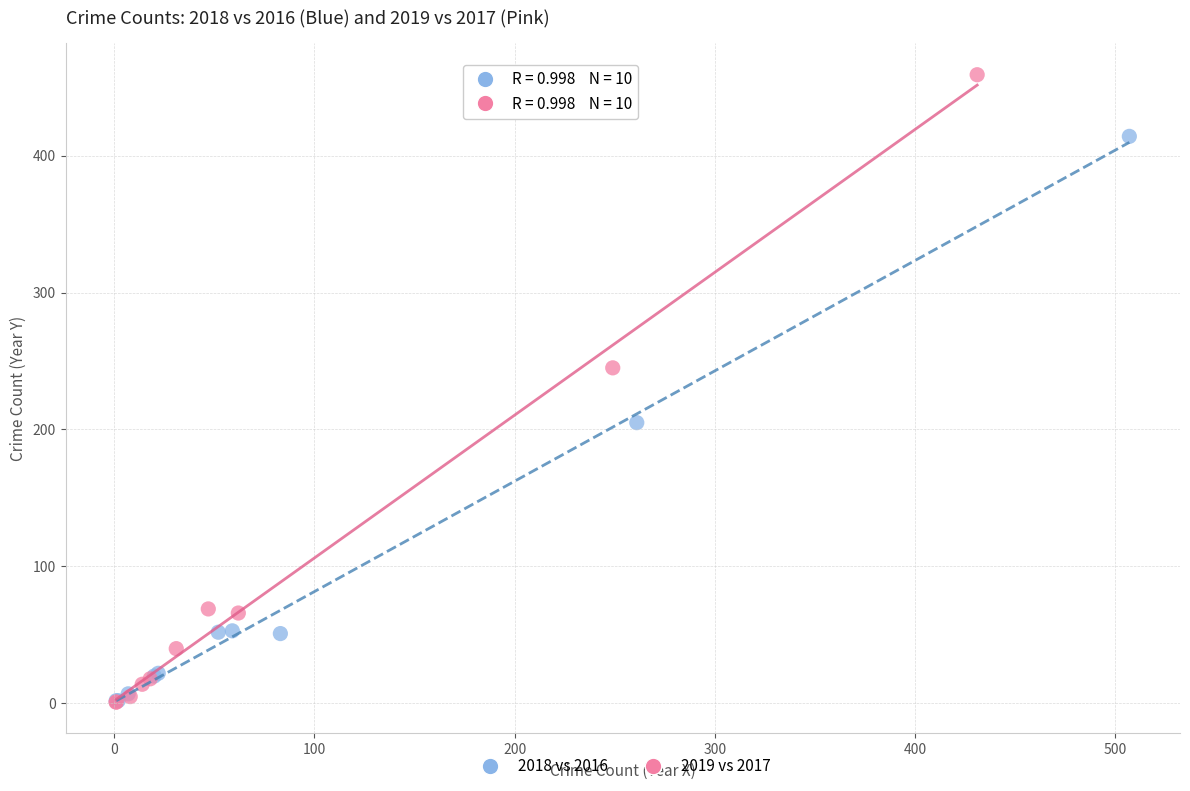

Which series reaches the maximum Y coordinate?

2019 vs 2017